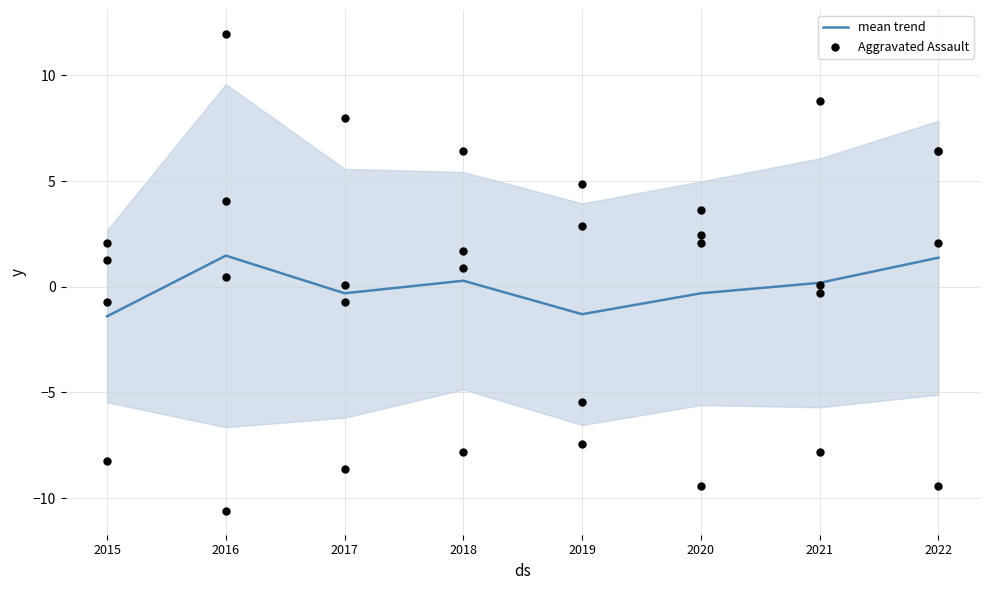

What are all the series names shown in the legend?

mean trend, Aggravated Assault